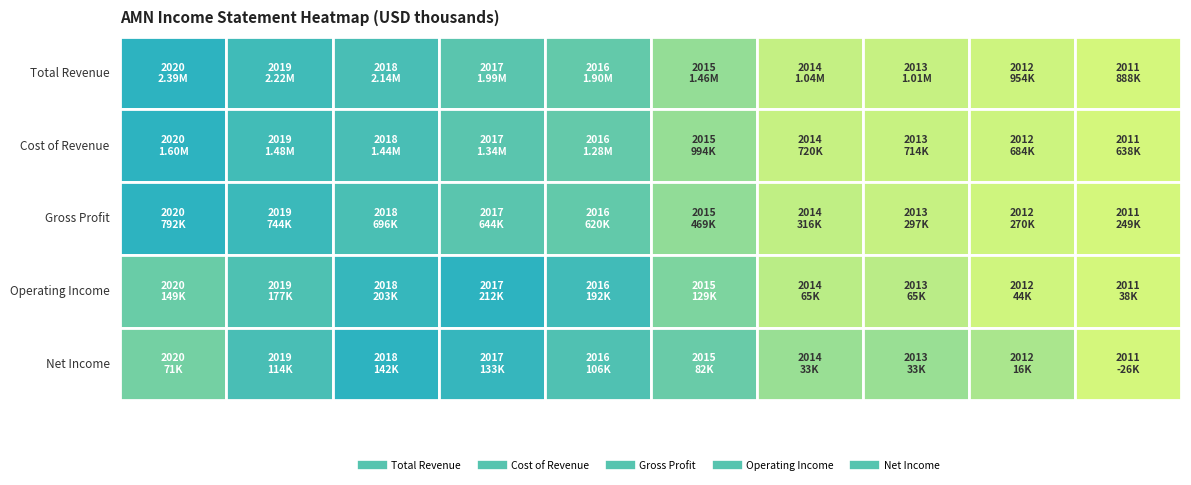

What is the total value across all series at 2014?

2170000